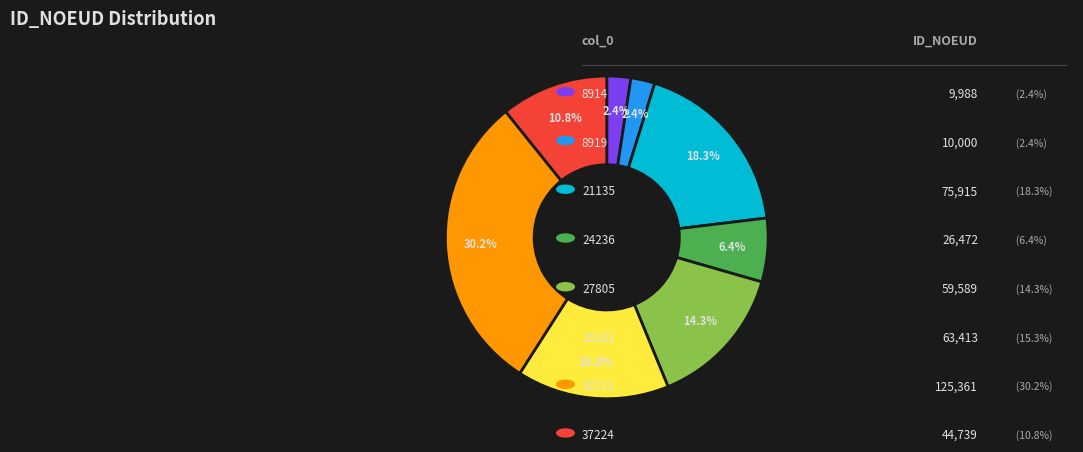

Is there a majority slice in this chart?

No